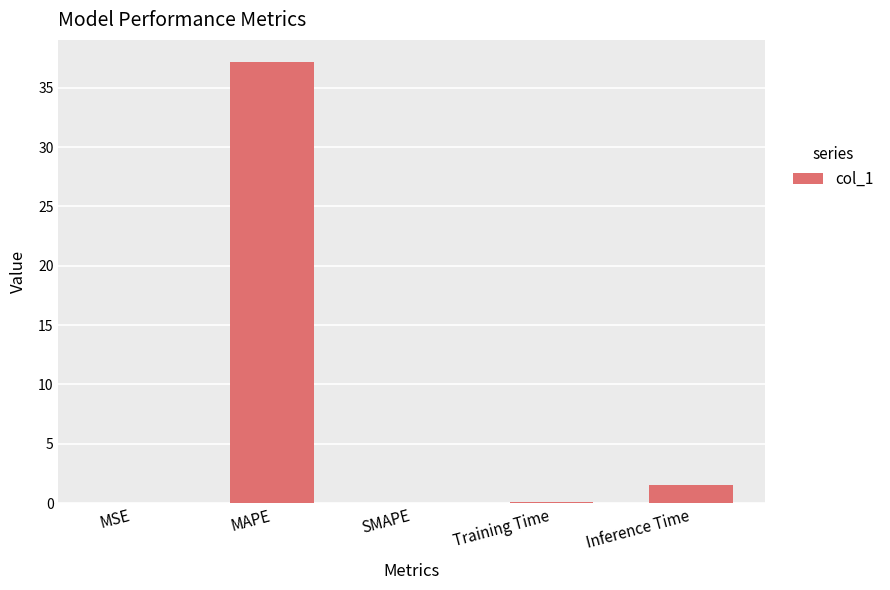

Are the bars grouped side by side (vs. stacked)?

No